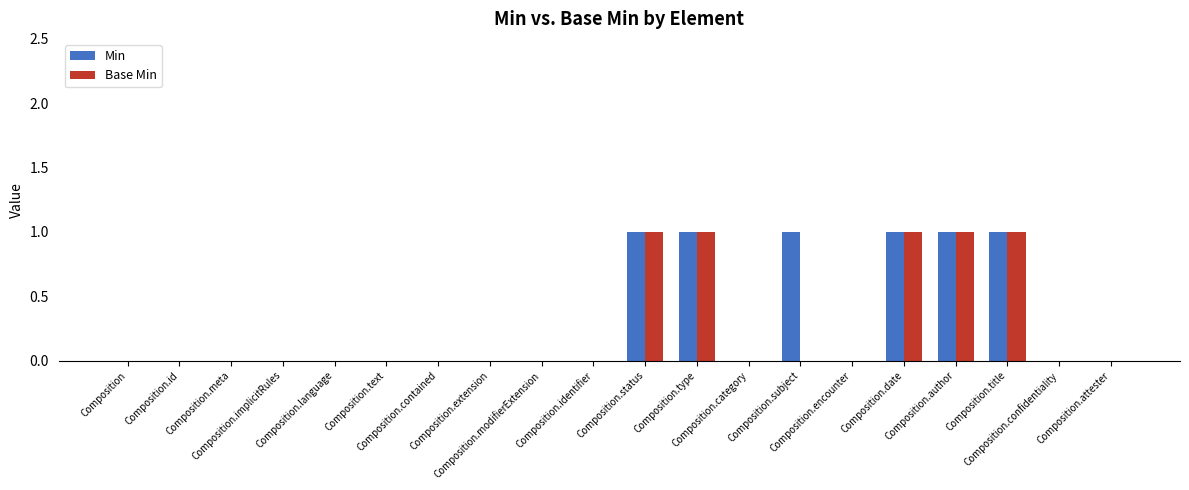

Which series has the largest total across all categories?

Min